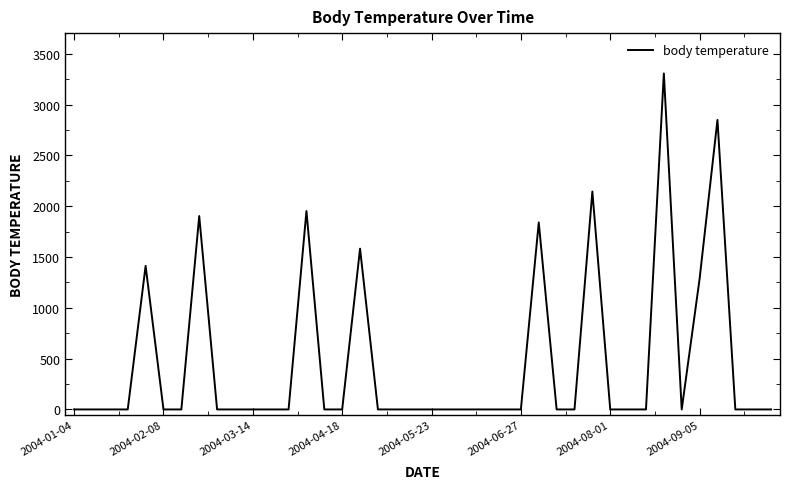

What is the average value?

456.9